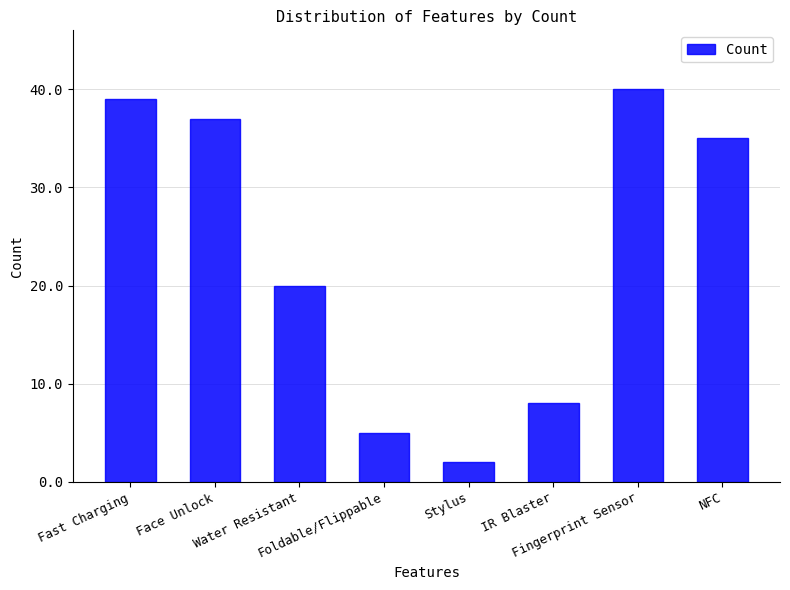

Which label corresponds to the smallest value in the chart?

Stylus